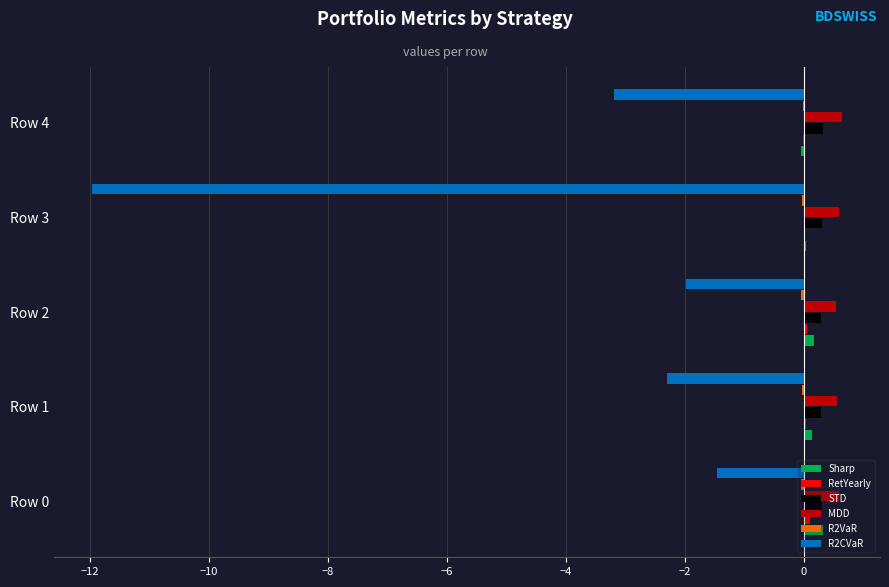

True or false: R2CVaR has a value of -2.2 at Row 0.

False